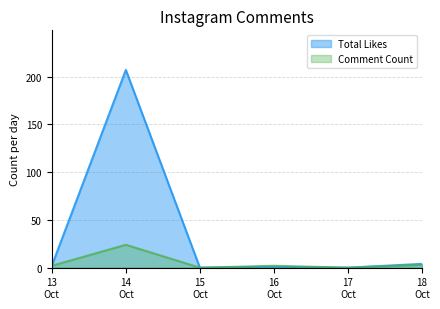

Which series has the largest total across all categories?

Total Likes